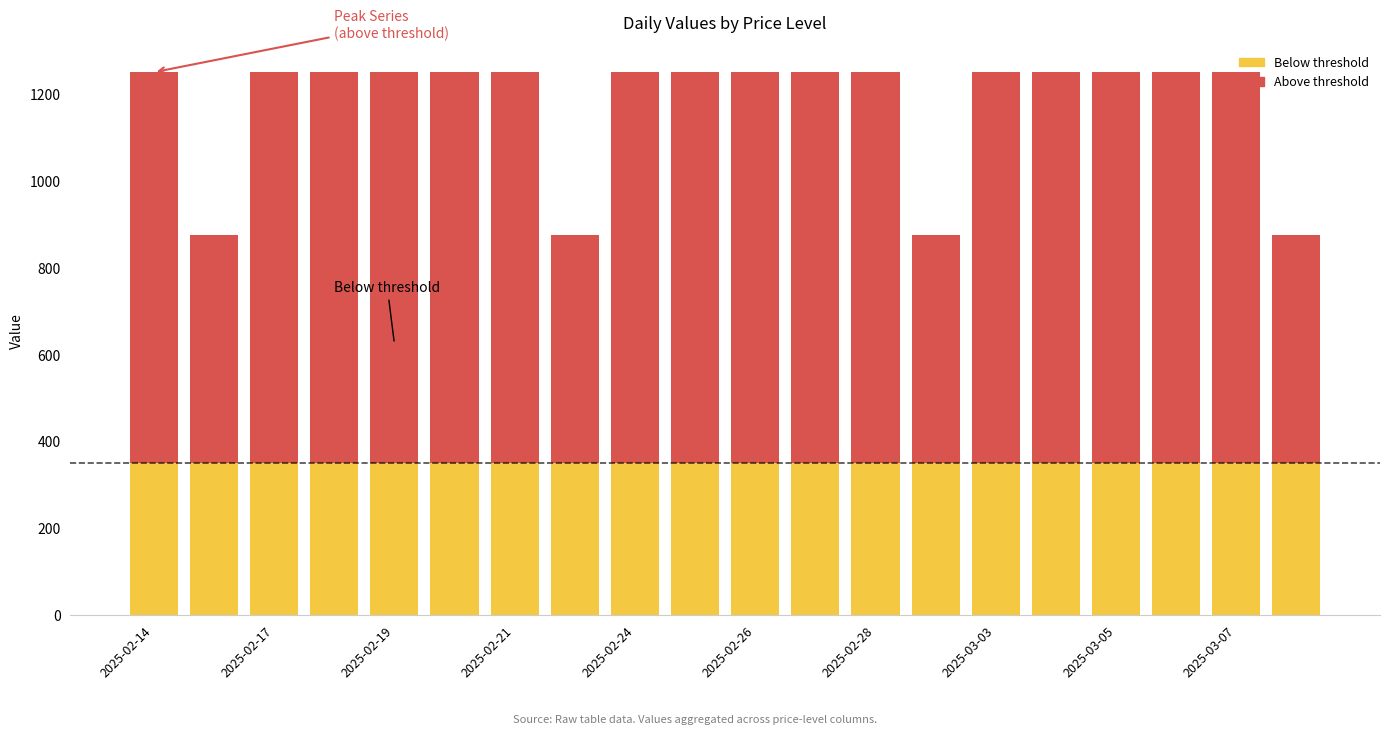

What are all the series names shown in the legend?

Below threshold, Above threshold